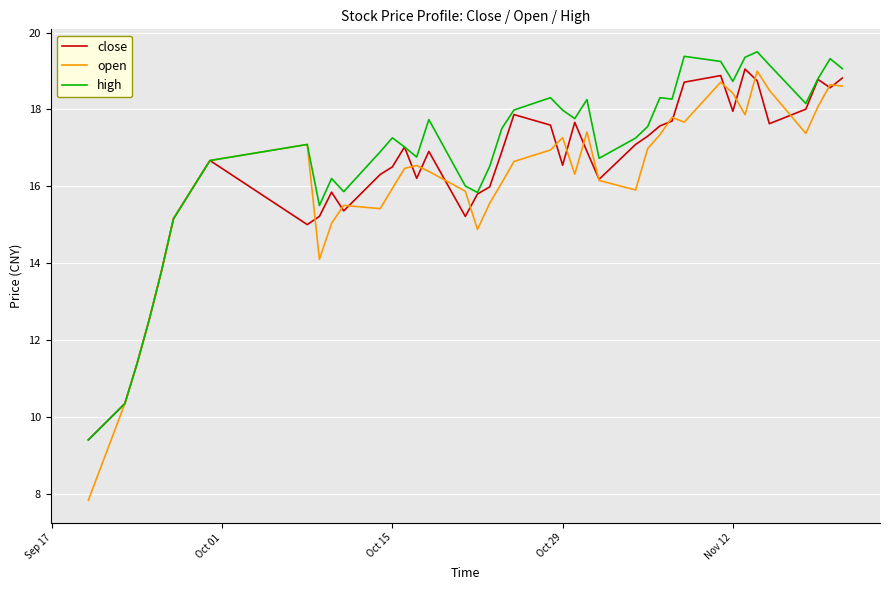

Which series has the largest range (max minus min)?

open